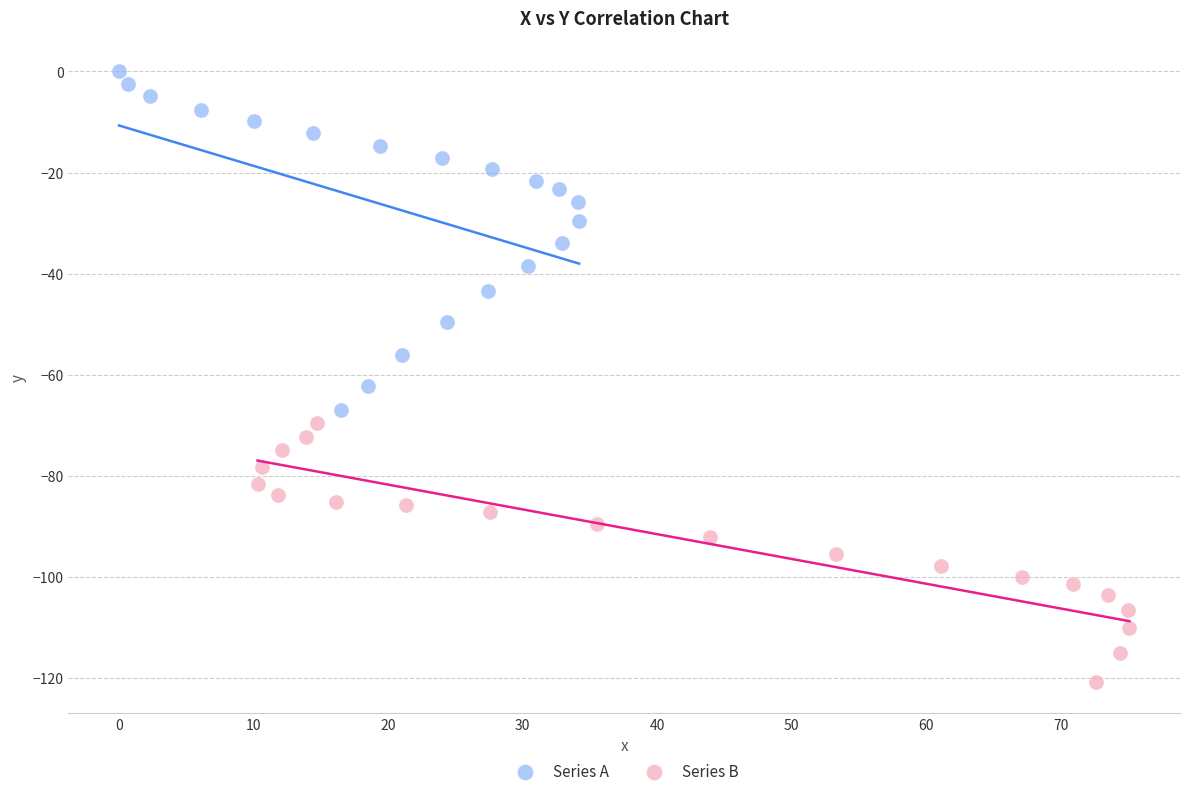

Which series has the widest spread of Y values?

Series A